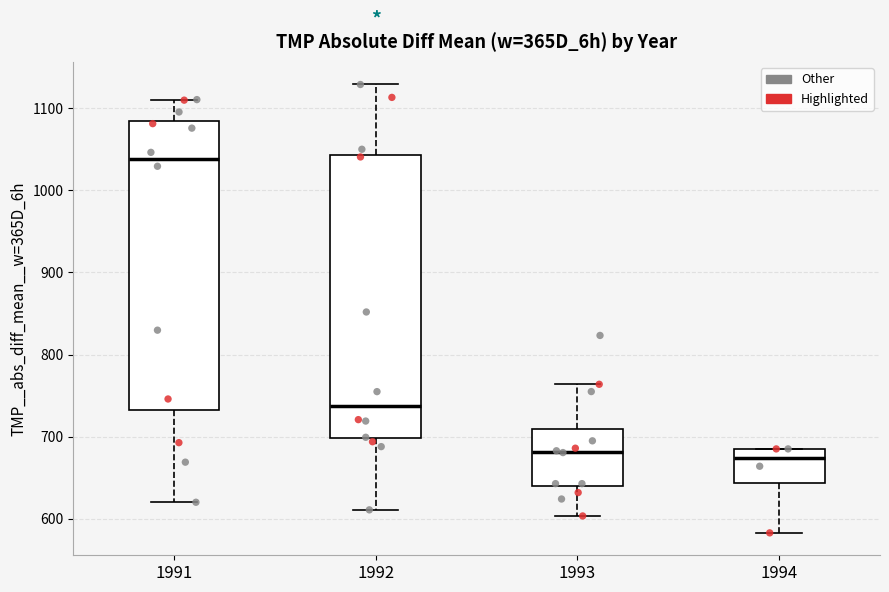

Reading left to right, transcribe this box plot: for each box, give where its median line is, the range the box spans, and where its two whiskers end, as read against the y-axis. The values are not printed on the chart, so give them approximately, as read against the axis.

1991: median 1040, box 730 to 1080, whiskers 620 to 1110
1992: median 740, box 700 to 1040, whiskers 610 to 1130
1993: median 680, box 640 to 710, whiskers 600 to 760
1994: median 670, box 640 to 690, whiskers 580 to 690